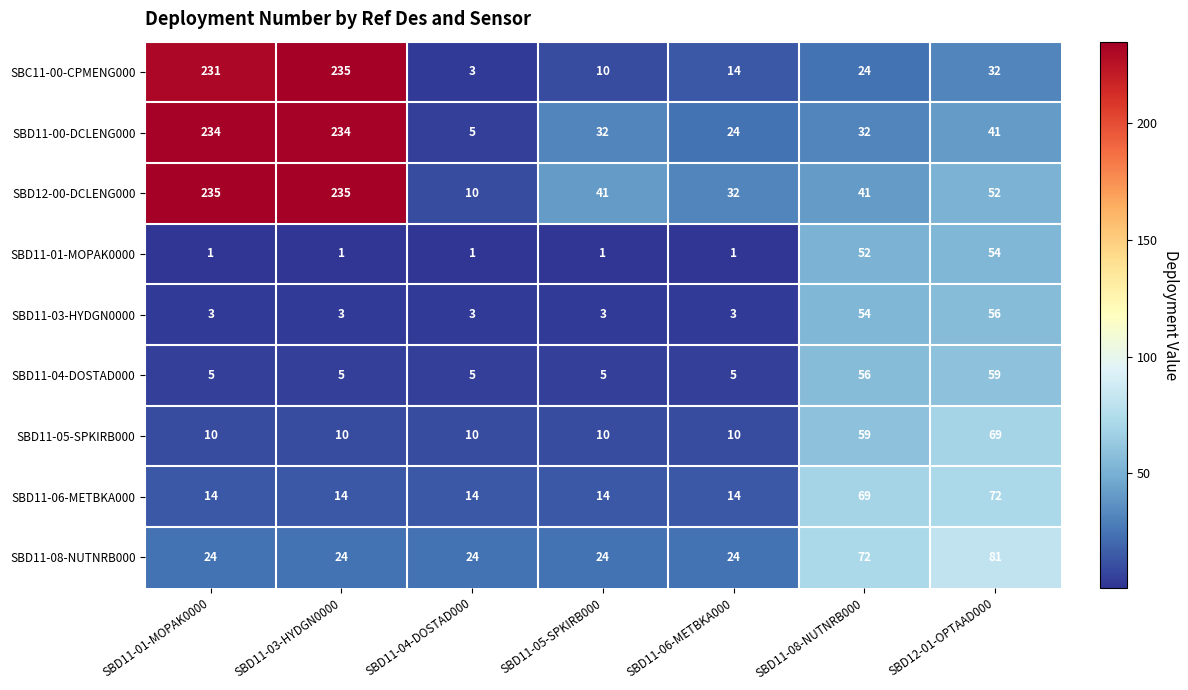

Where is SBD11-08-NUTNRB000 nearest to the value 52?

SBD11-08-NUTNRB000